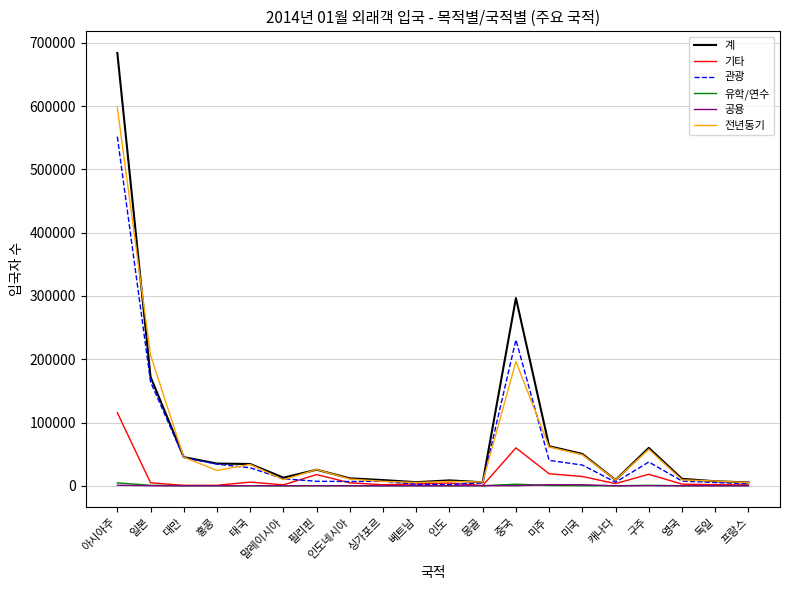

At which category is the sum across all series the highest?

아시아주